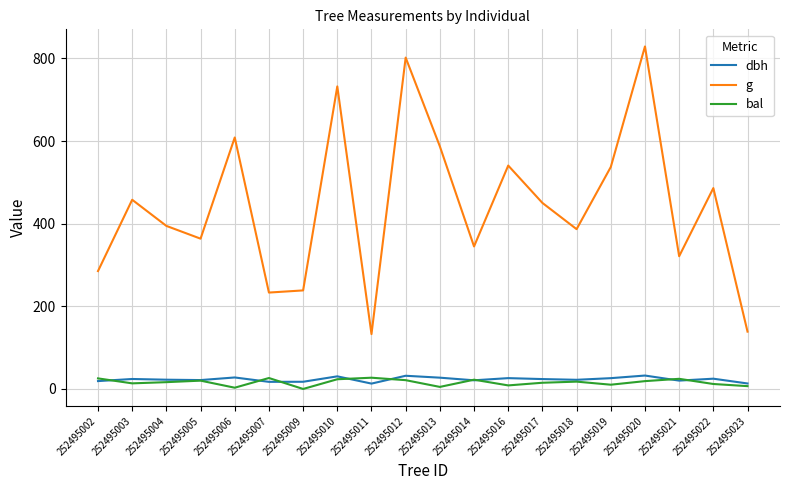

Is this an area chart (filled region under the line)?

No